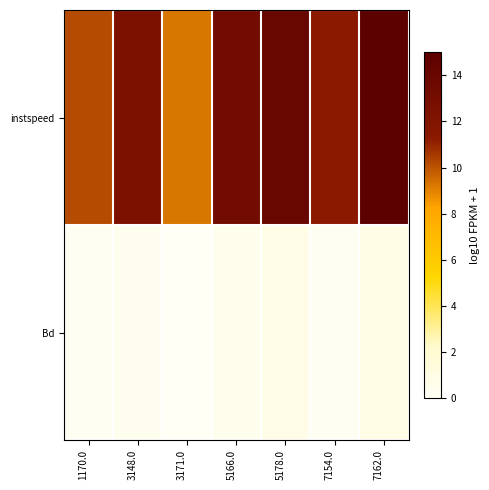

List the series in order of their overall mean, highest first.

instspeed, Bd